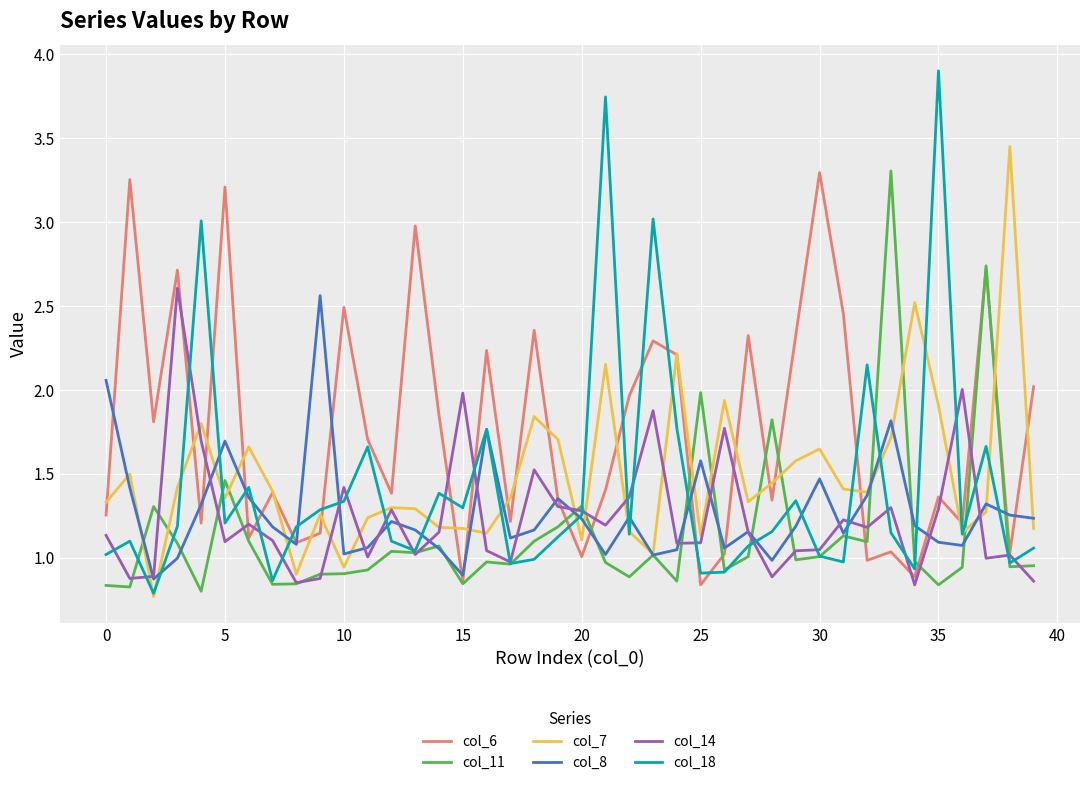

Which series has the widest spread of values?

col_18